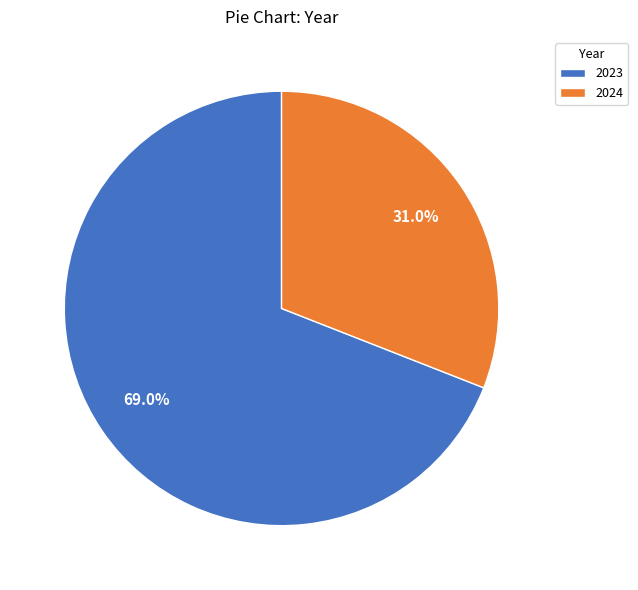

How many segments does this pie chart have?

2